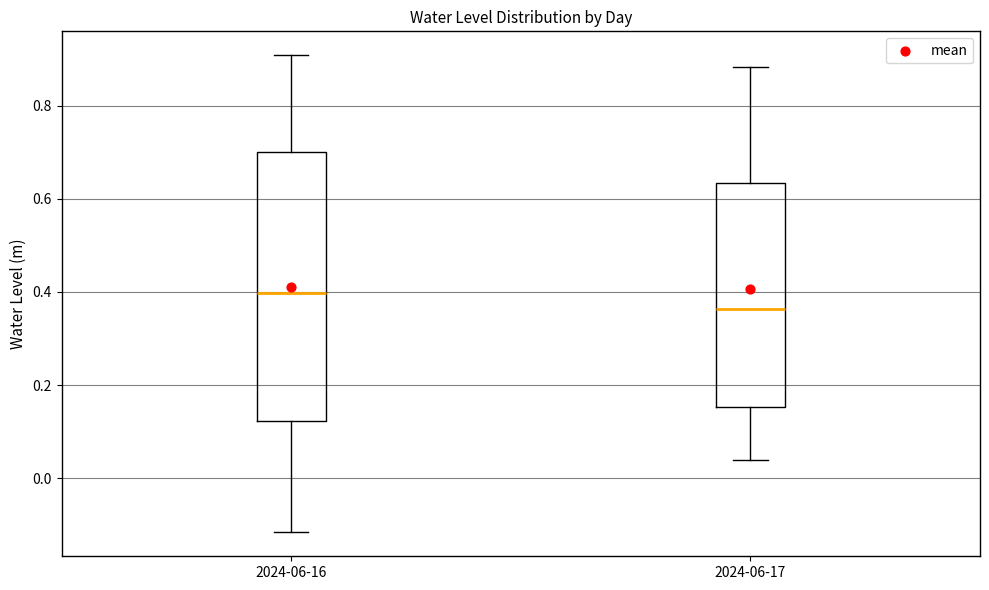

Reading left to right, transcribe this box plot: for each box, give where its median line is, the range the box spans, and where its two whiskers end, as read against the y-axis. The values are not printed on the chart, so give them approximately, as read against the axis.

2024-06-16: median 0.40, box 0.12 to 0.70, whiskers -0.12 to 0.90
2024-06-17: median 0.36, box 0.16 to 0.64, whiskers 0.04 to 0.88